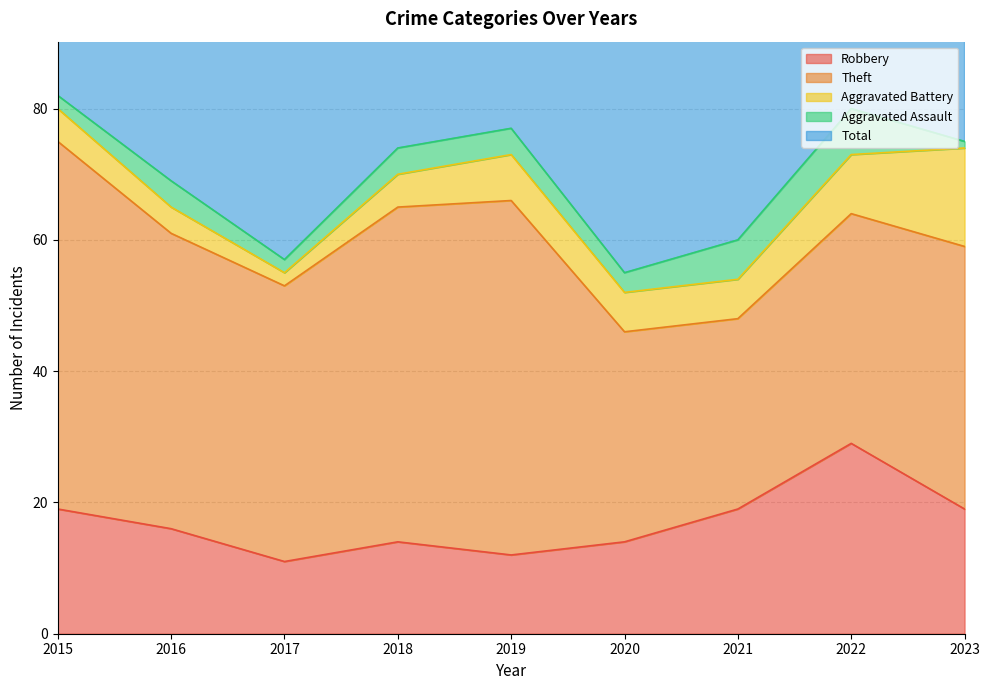

True or false: Total and Robbery cross at least once.

False